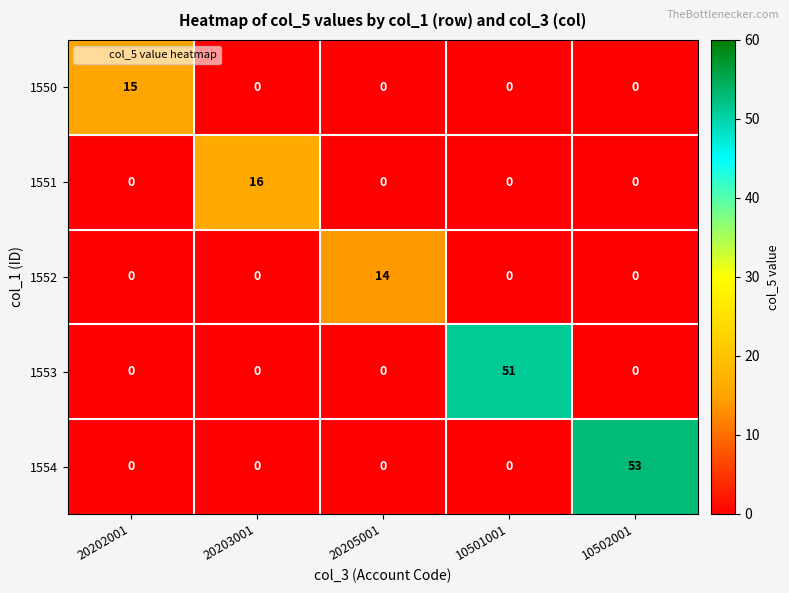

Reading left to right, list all the values displayed in this chart.

1550: 15	0	0	0	0
1551: 0	16	0	0	0
1552: 0	0	14	0	0
1553: 0	0	0	51	0
1554: 0	0	0	0	53